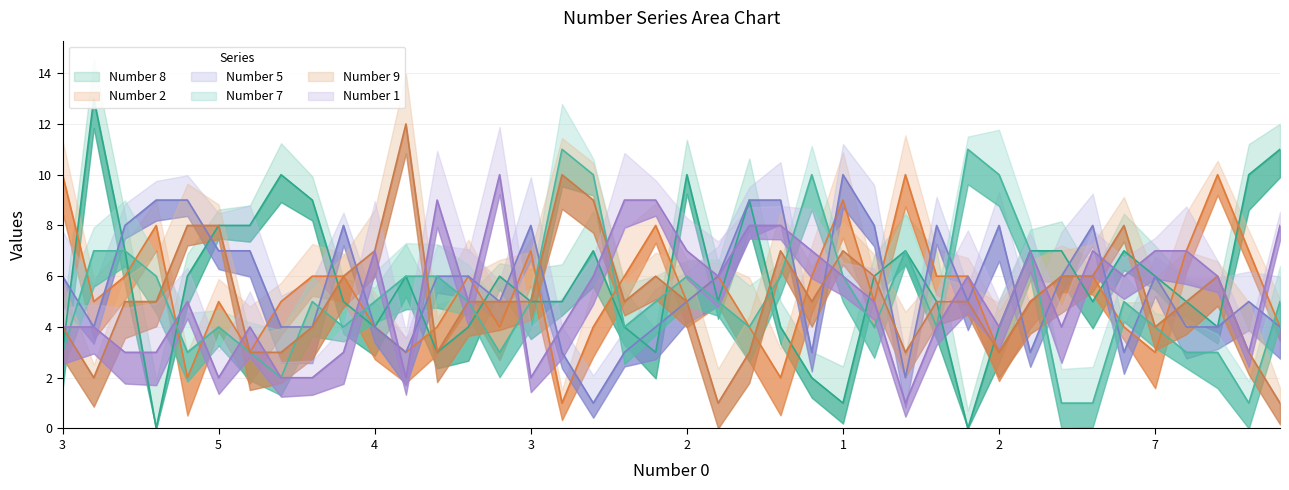

True or false: Number 9 and Number 2 intersect in this chart.

True